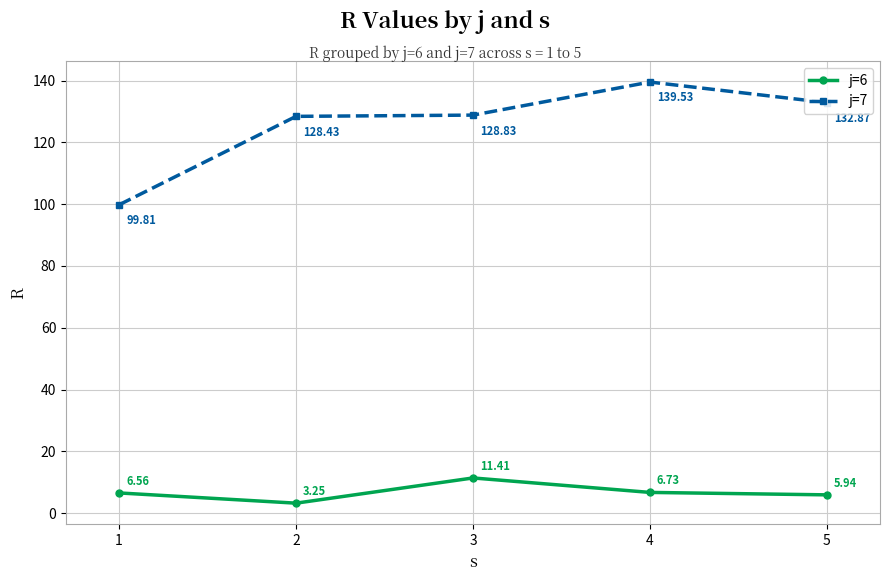

Read the j=7 value at 4.

139.5